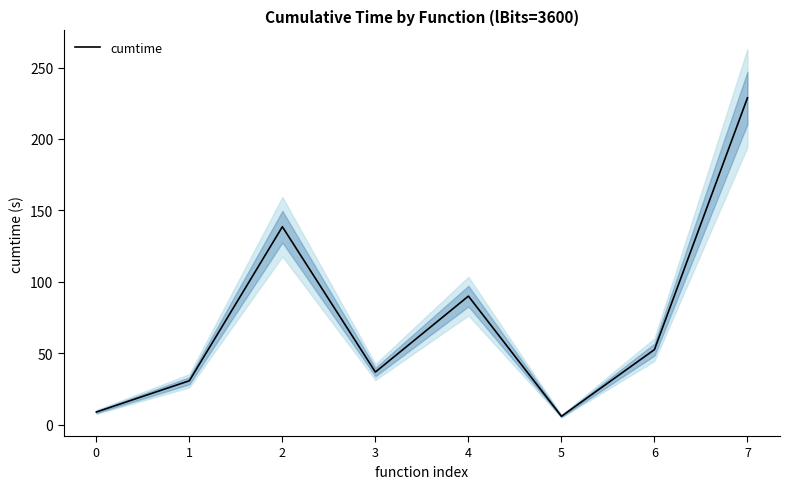

What is the minimum value shown in the chart?

6.1